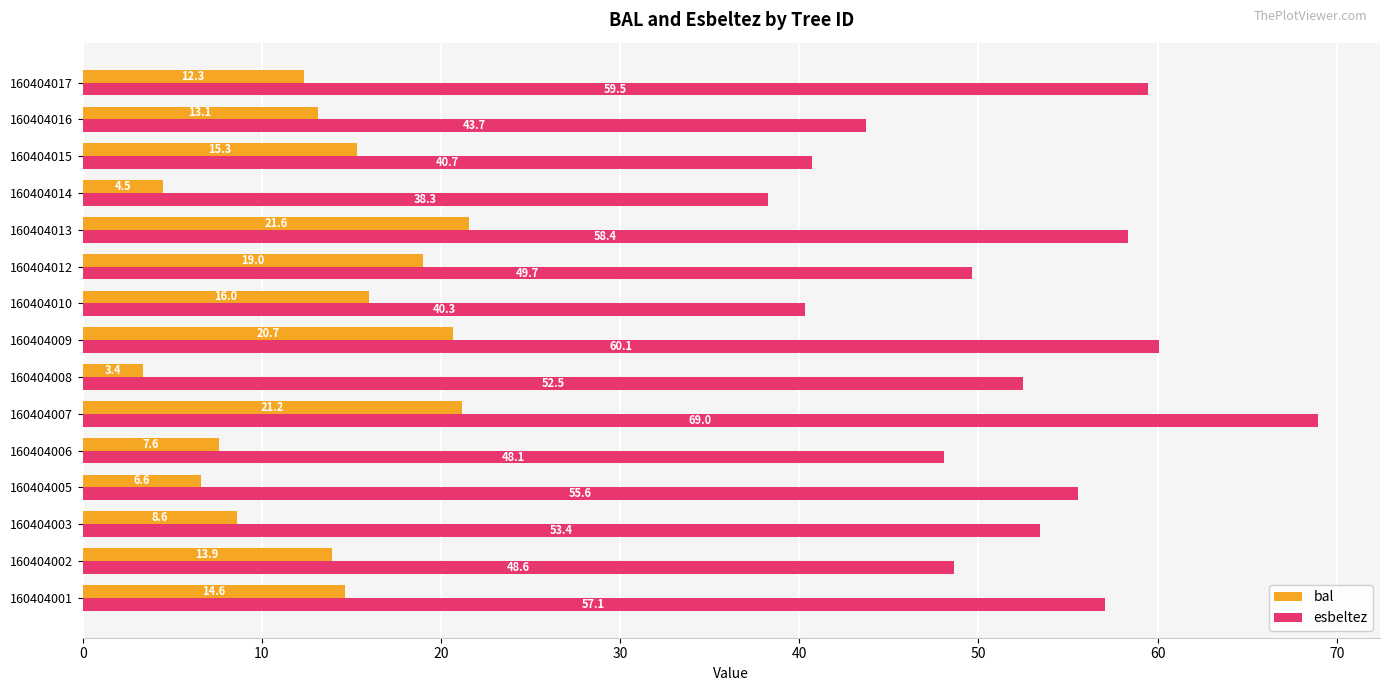

True or false: bal has a value of 24.9 at 160404001.

False